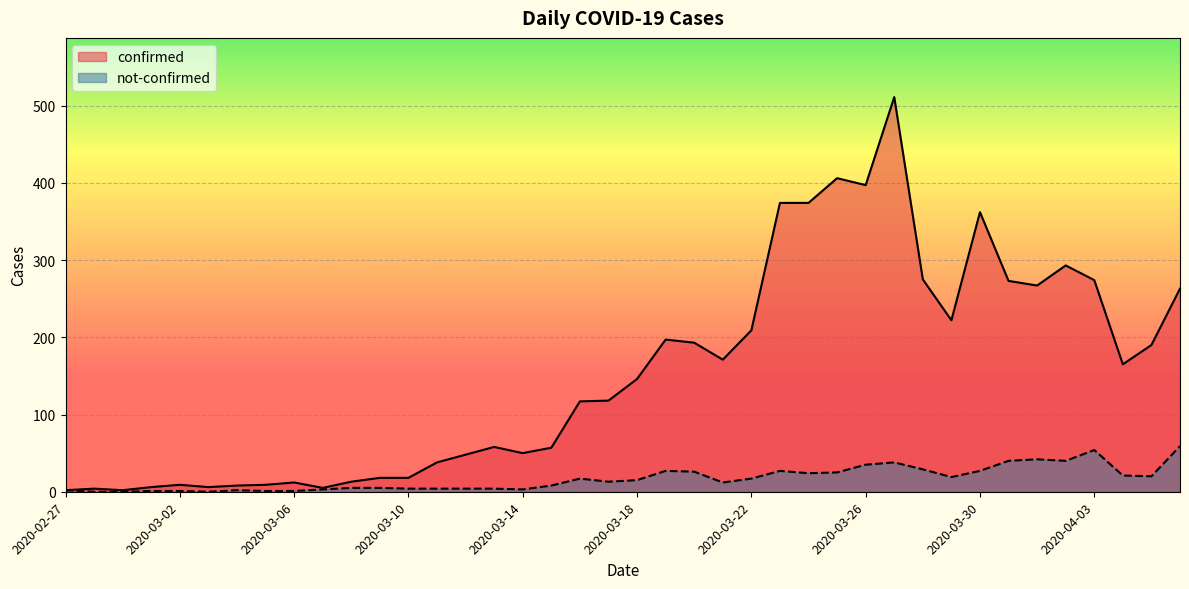

Reading left to right, transcribe all the data shown in this chart.

confirmed: 2	4	2	6	9	6	8	9	12	5	13	18	18	38	48	58	50	57	117	118	146	197	193	171	209	374	374	406	397	511	275	222	362	273	267	293	274	165	190	263
not-confirmed: 2	0	0	1	1	0	2	1	1	3	5	5	4	4	4	4	3	8	17	13	15	27	26	12	17	27	24	25	35	38	29	19	27	40	42	40	54	21	20	59